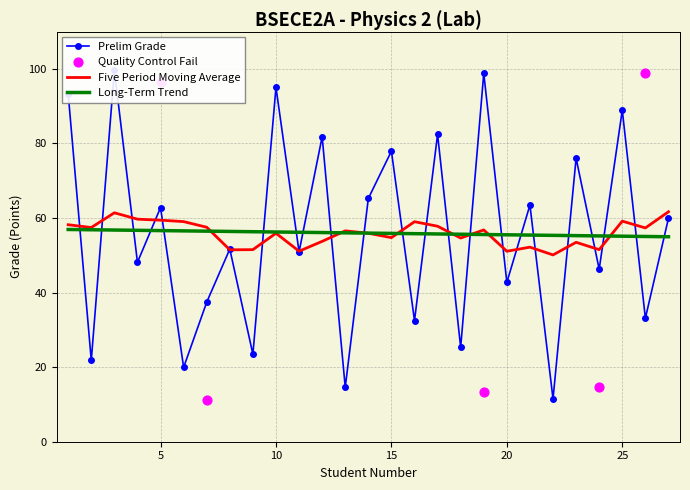

What is the lowest value of the Five Period Moving Average series?

50.1